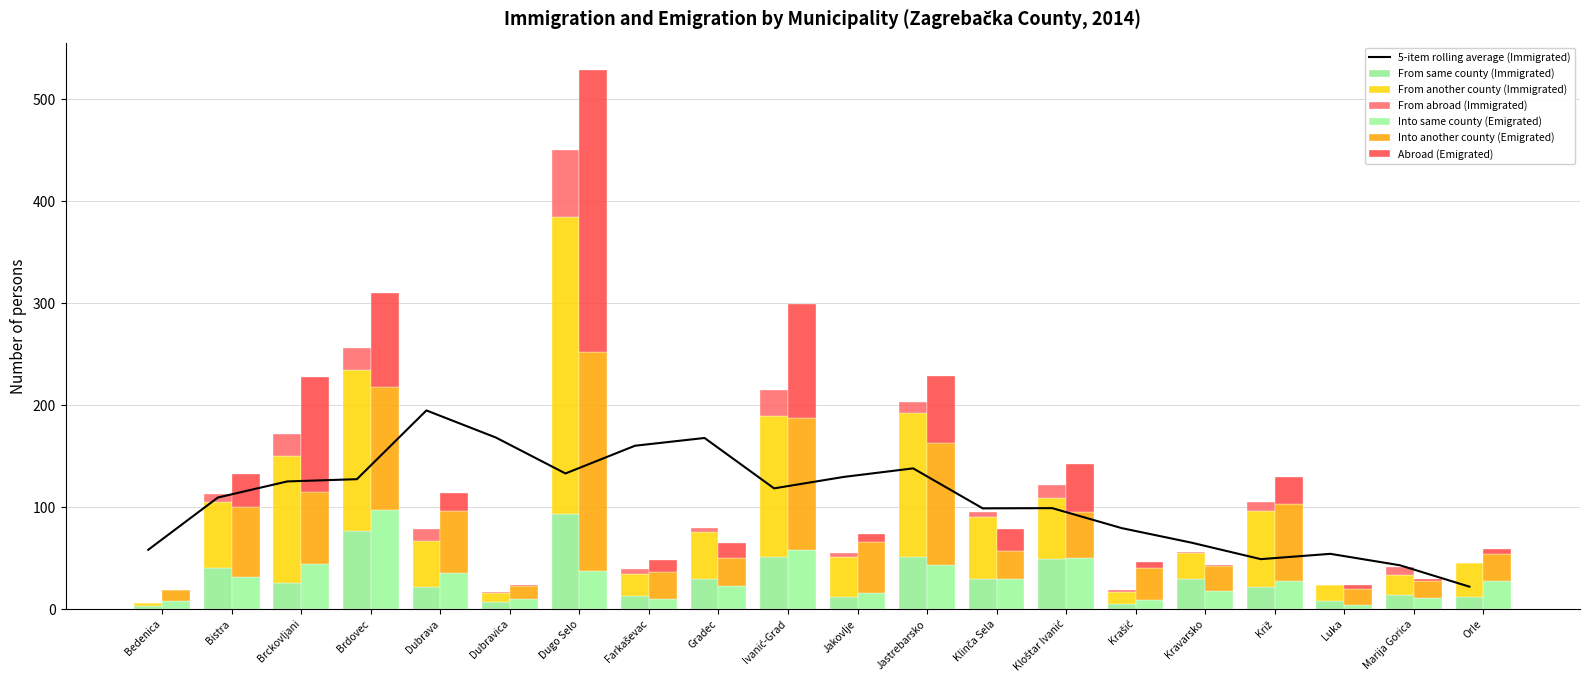

At which category is the sum across all series the highest?

Dugo Selo